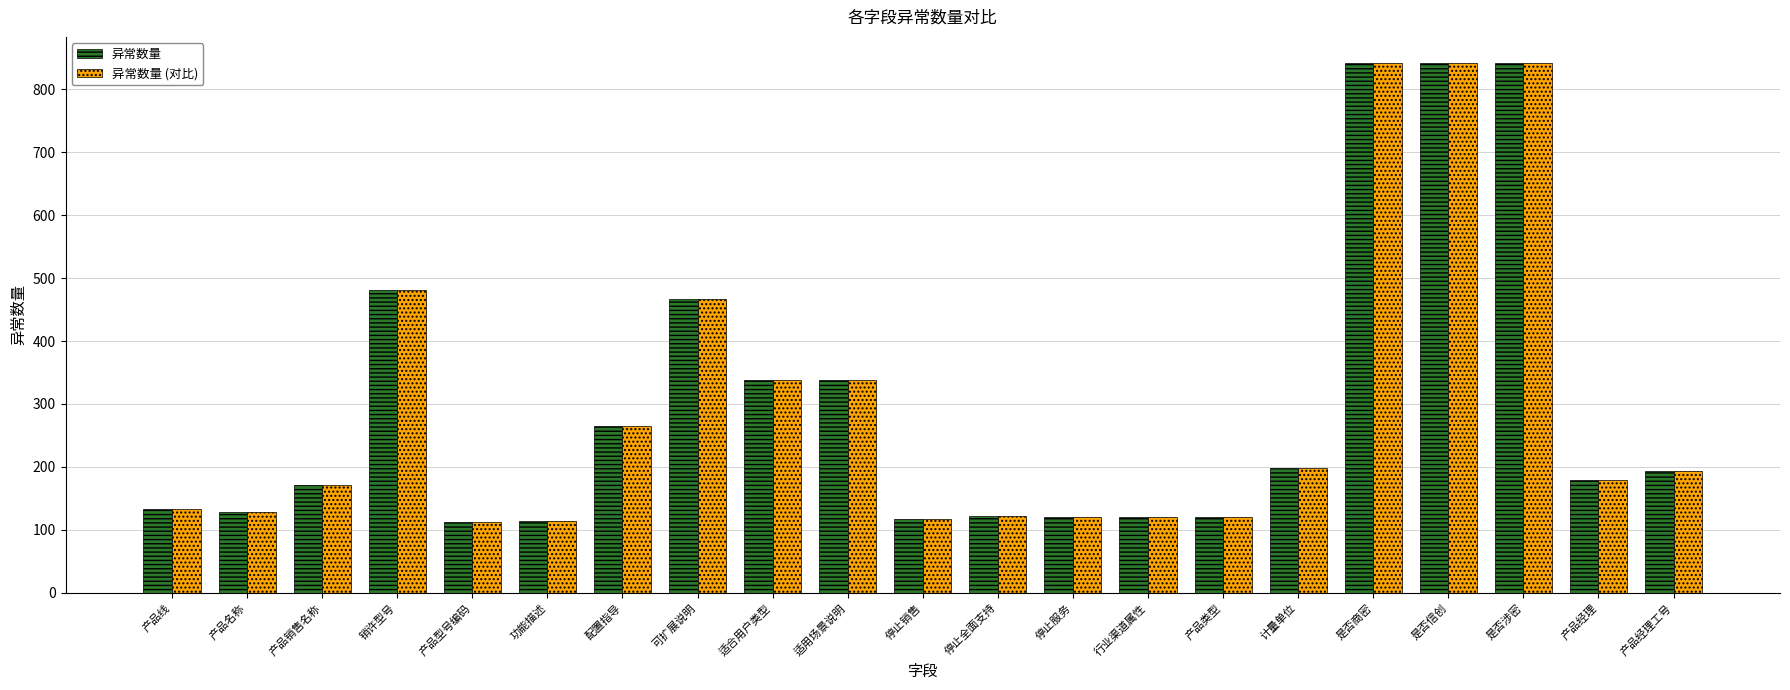

Read the 异常数量 (对比) value at 销许型号, to the nearest 100.

500